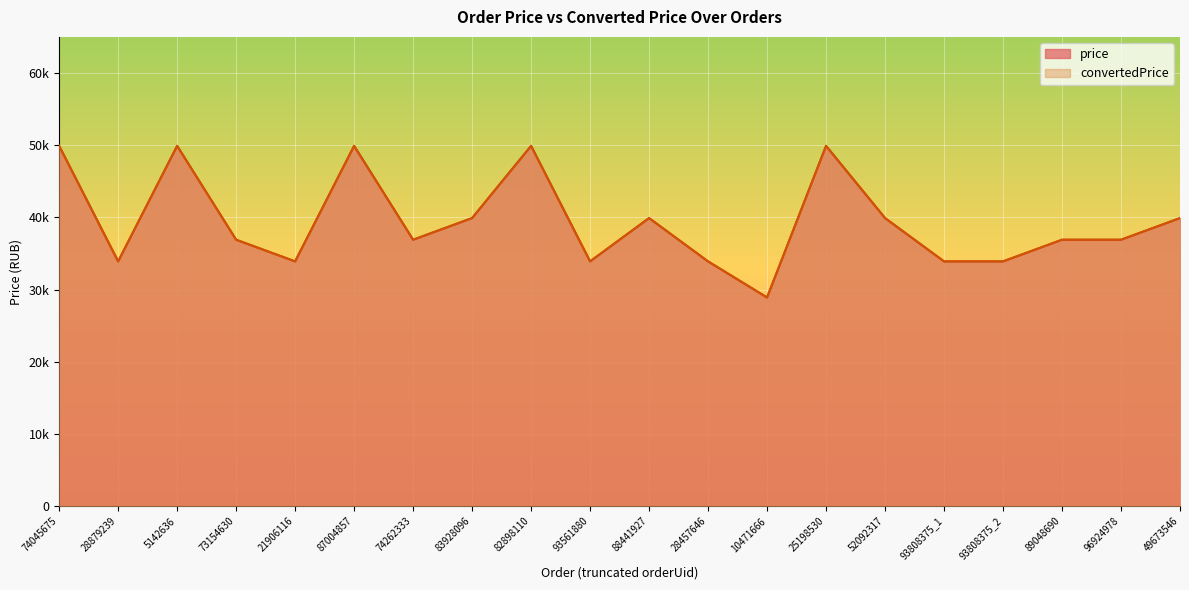

Where is the first local maximum for convertedPrice?

5142636